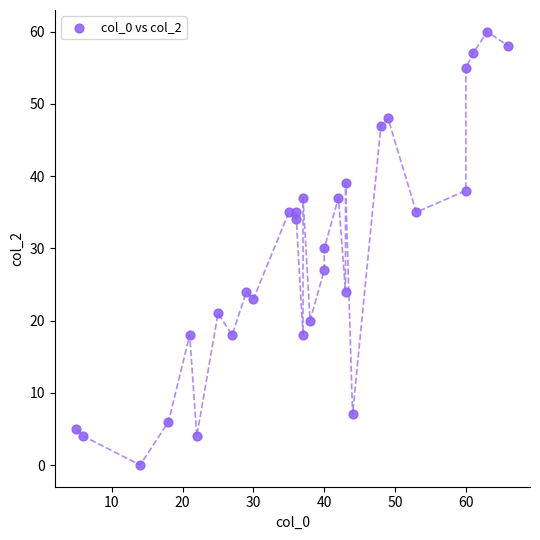

What is the range of Y values (max minus min)?

60